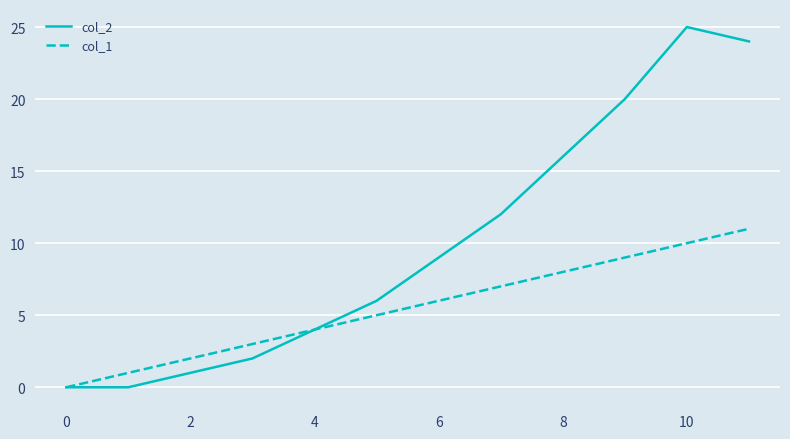

List the series in order of their overall mean, highest first.

col_2, col_1